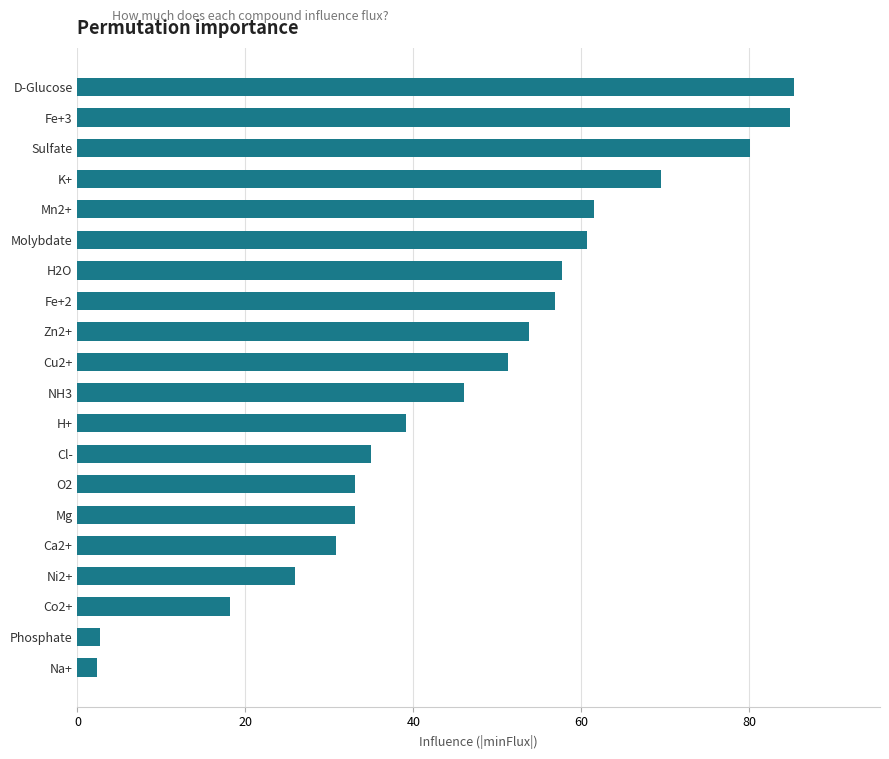

What is the minimum value shown in the chart?

2.3